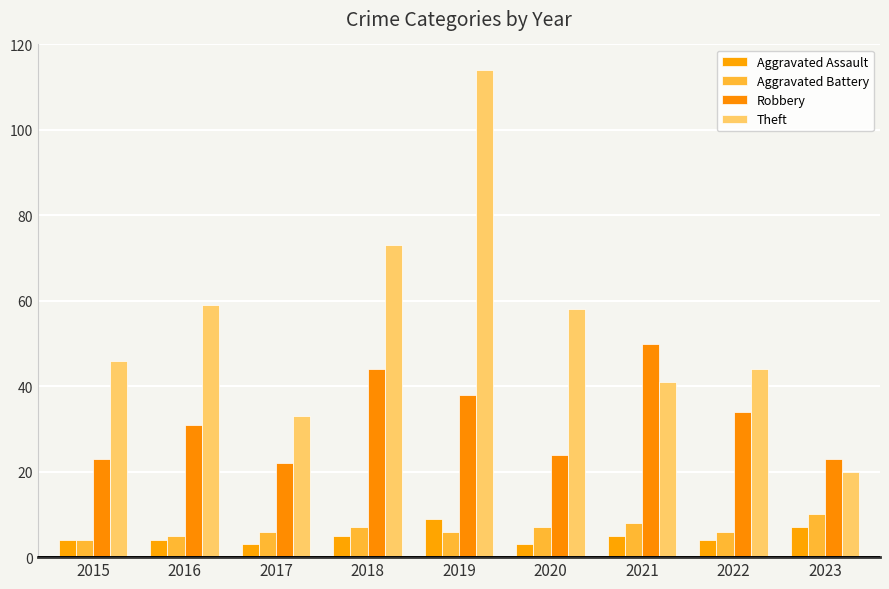

The value of Theft at 2022 is 44. True or false?

True